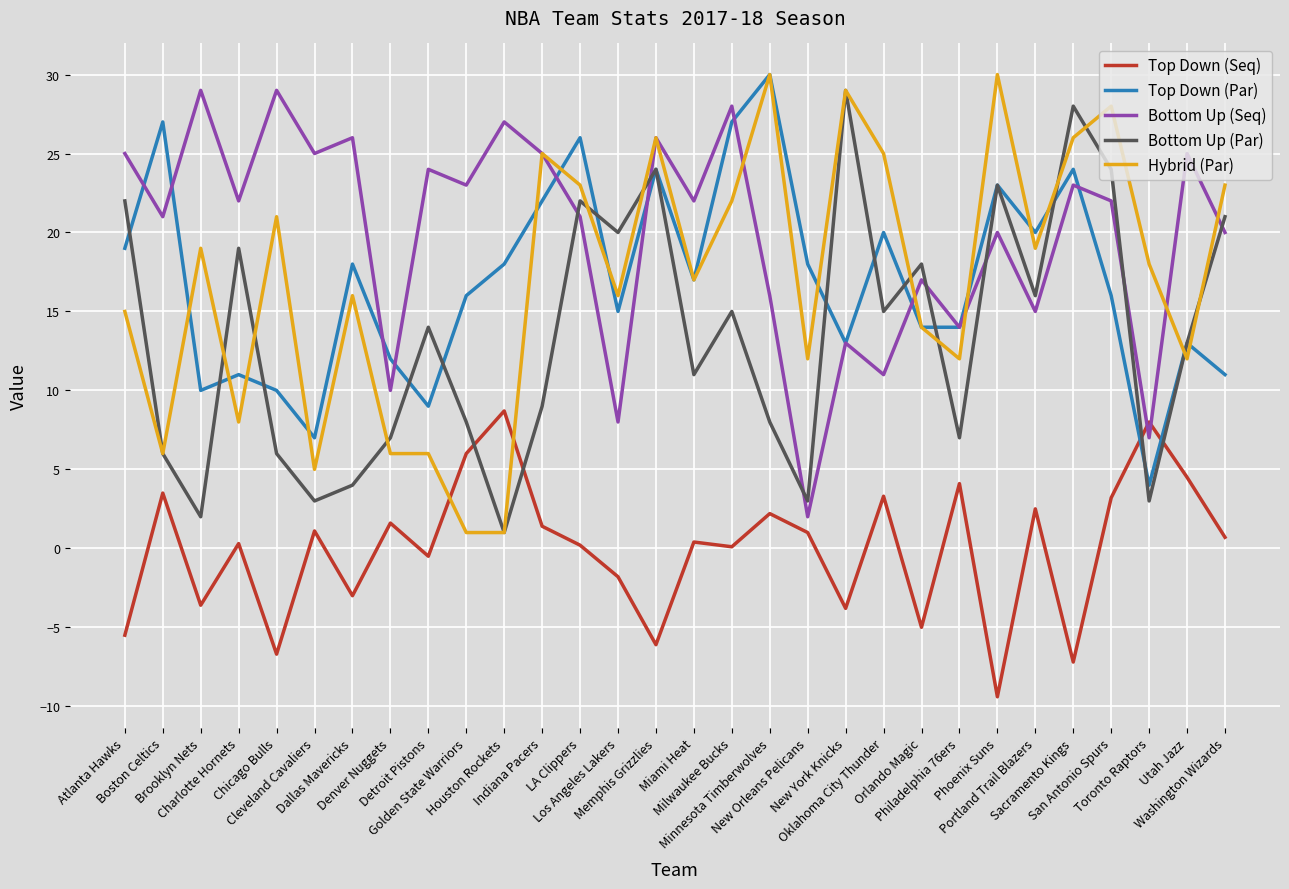

What is the minimum value for Bottom Up (Seq)?

2.0